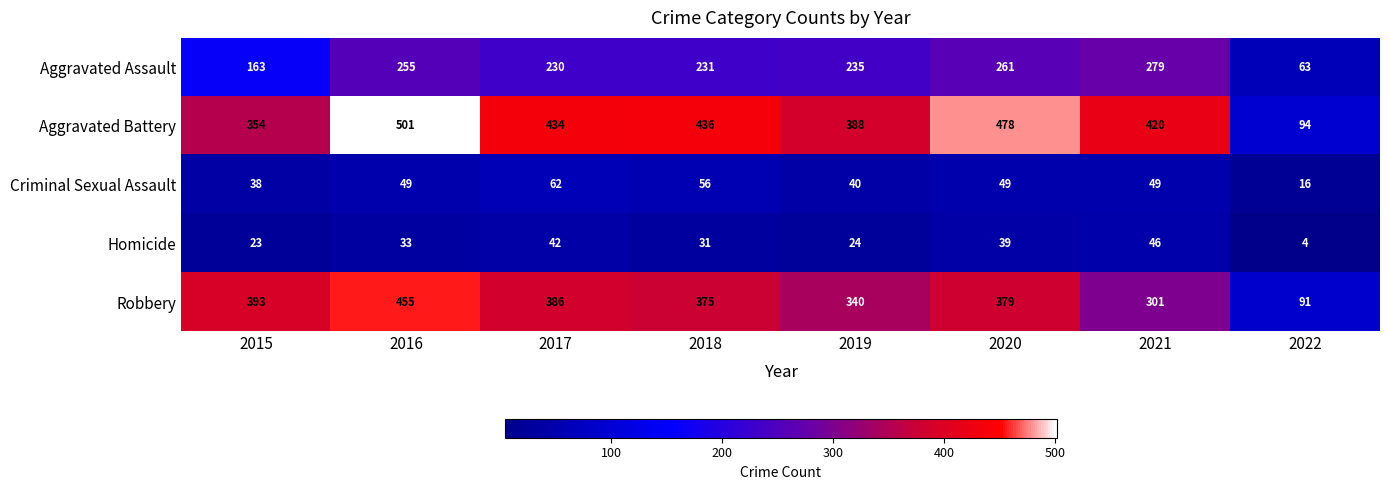

Which series has the largest total across all categories?

Aggravated Battery